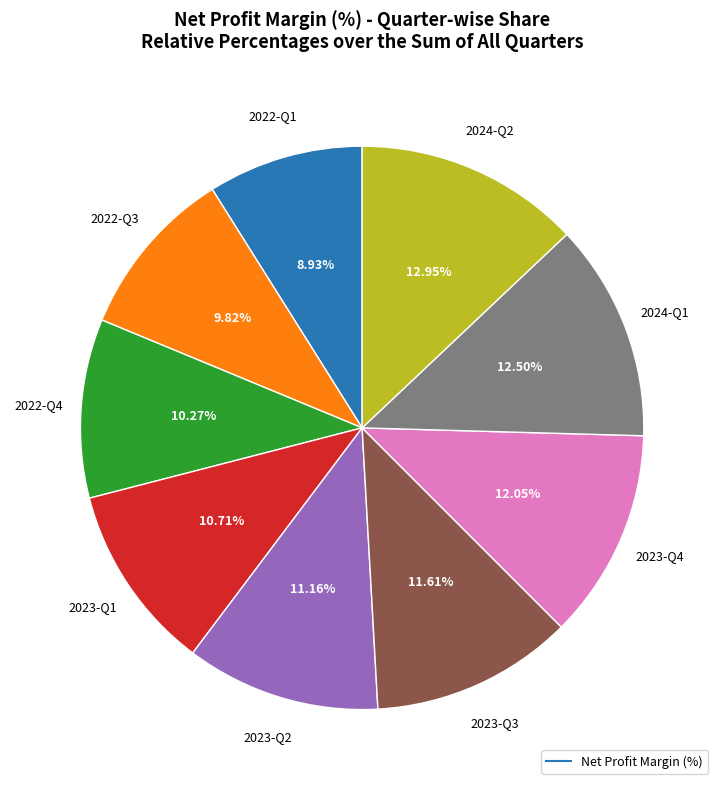

Does any single category account for the majority?

No